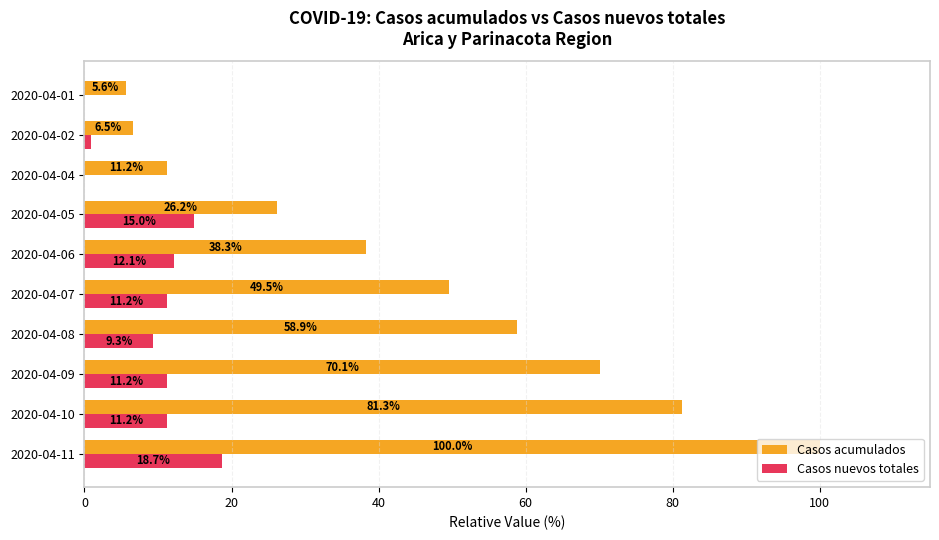

At which category is the sum across all series the highest?

2020-04-11